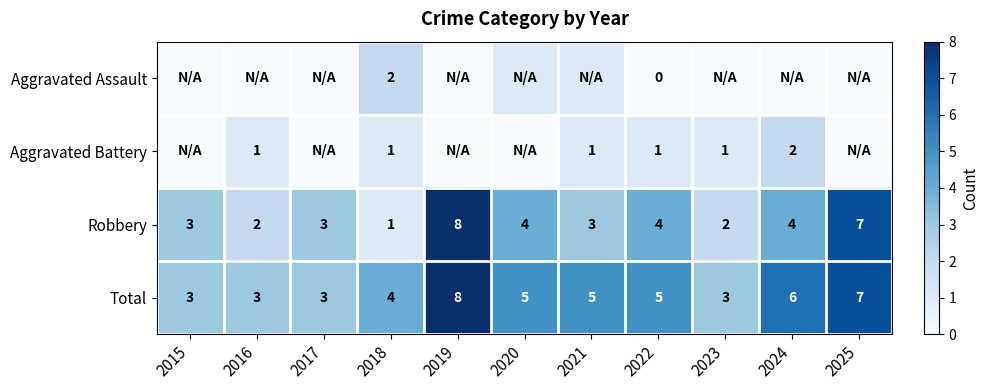

Read the Robbery value at 2024.

4